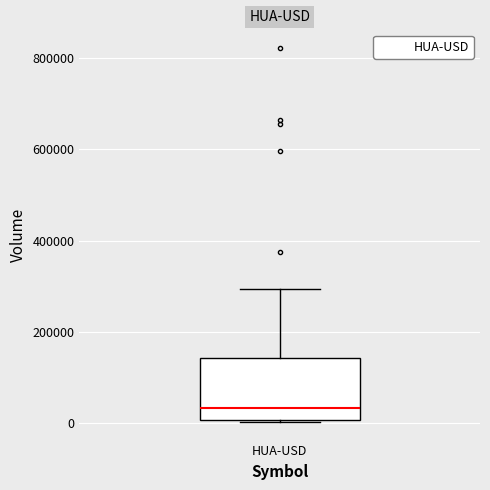

Transcribe this box plot: give where the median line is, the range the box spans, and where the two whiskers end, as read against the y-axis. The values are not printed on the chart, so give them approximately, as read against the axis.

median 40000, box 0 to 140000, whiskers 0 to 300000